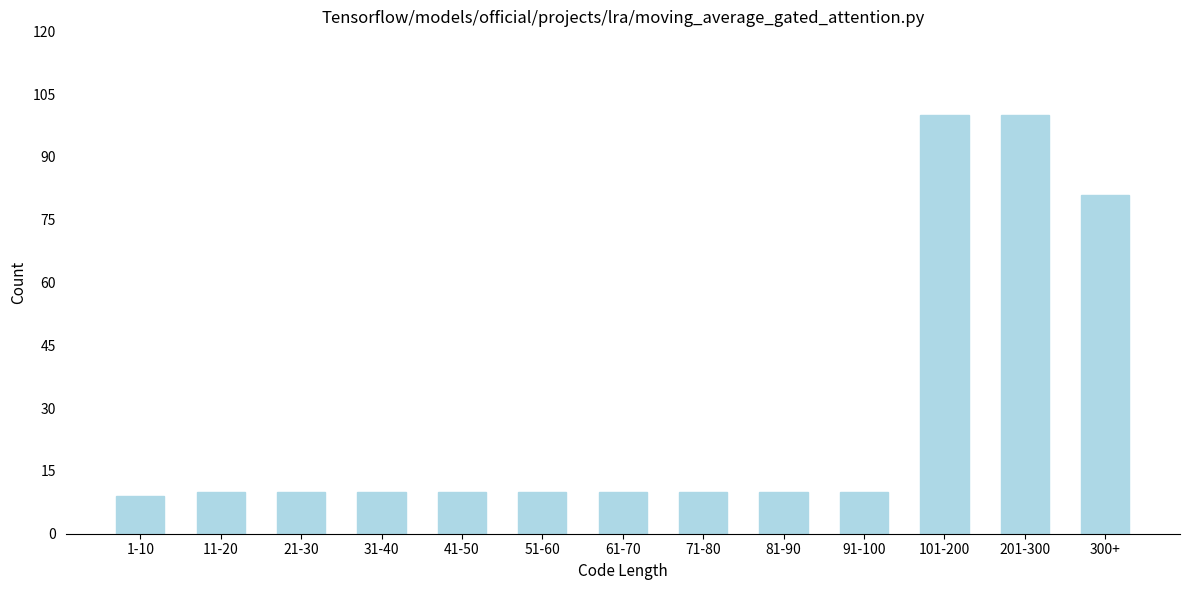

Reading left to right, list all the values displayed in this chart.

1-10=9	11-20=10	21-30=10	31-40=10	41-50=10	51-60=10	61-70=10	71-80=10	81-90=10	91-100=10	101-200=100	201-300=100	300+=81